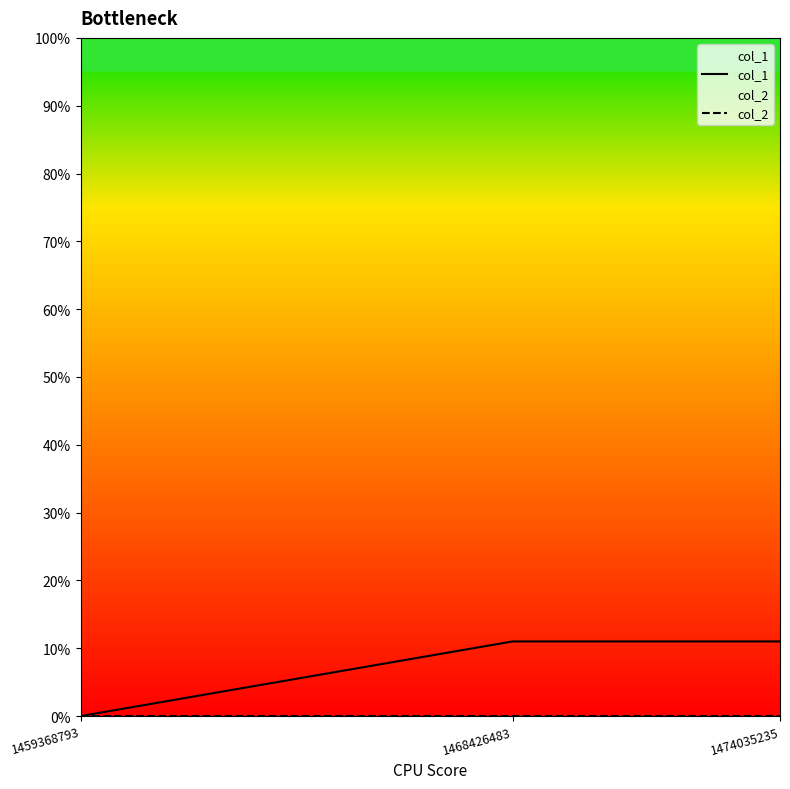

What is the approximate value of col_1 at 1468426483, to the nearest 5?

10